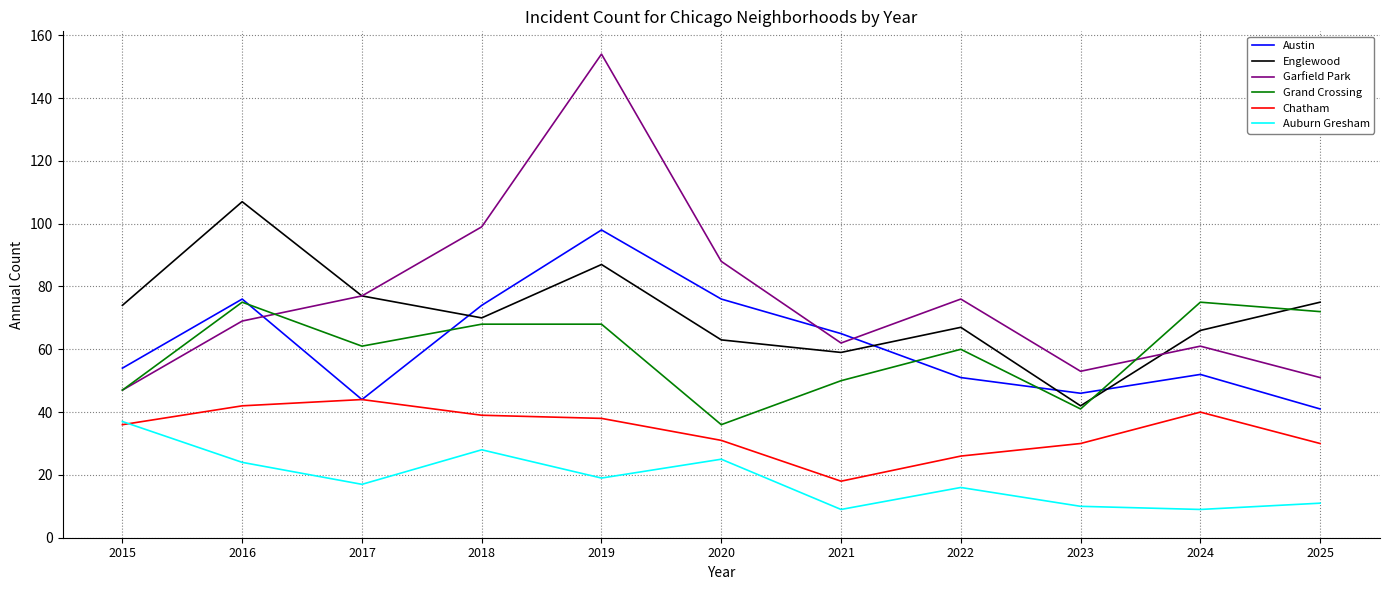

What is the maximum value shown in the chart?

154